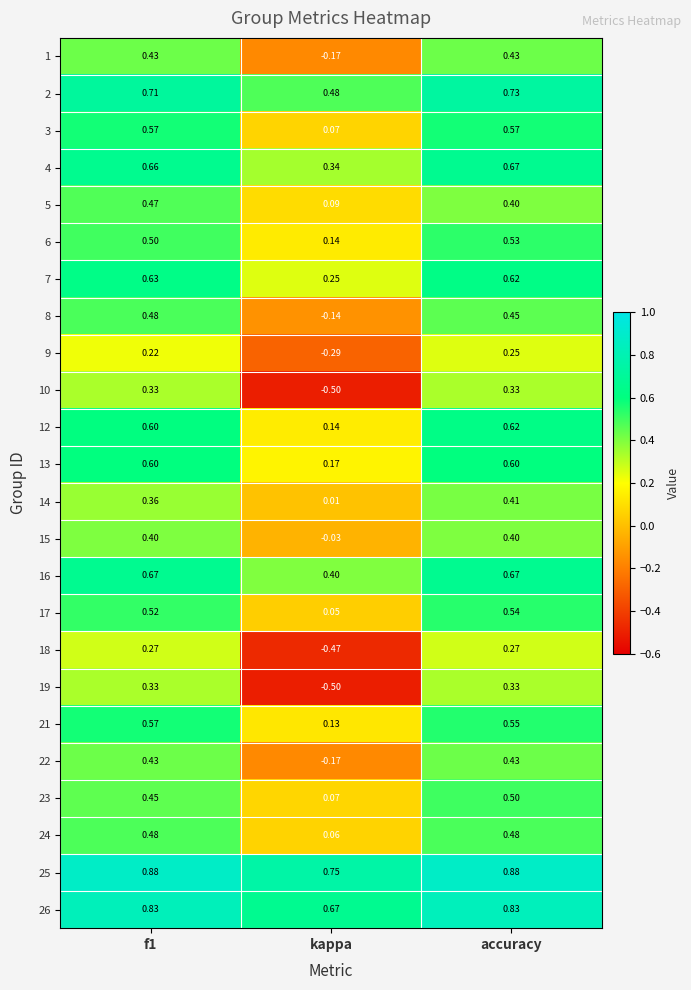

At which label does 3 reach its minimum?

kappa